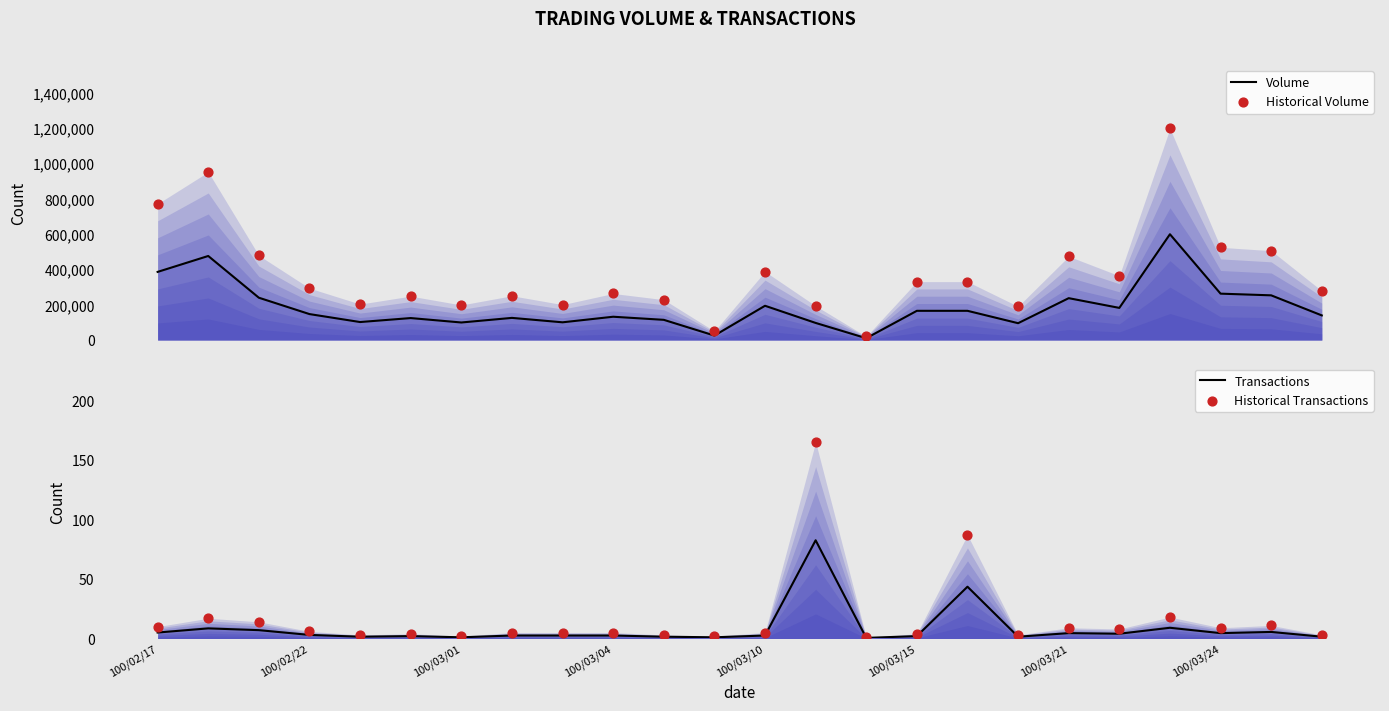

At how many categories does at least one series exceed 1170354?

1